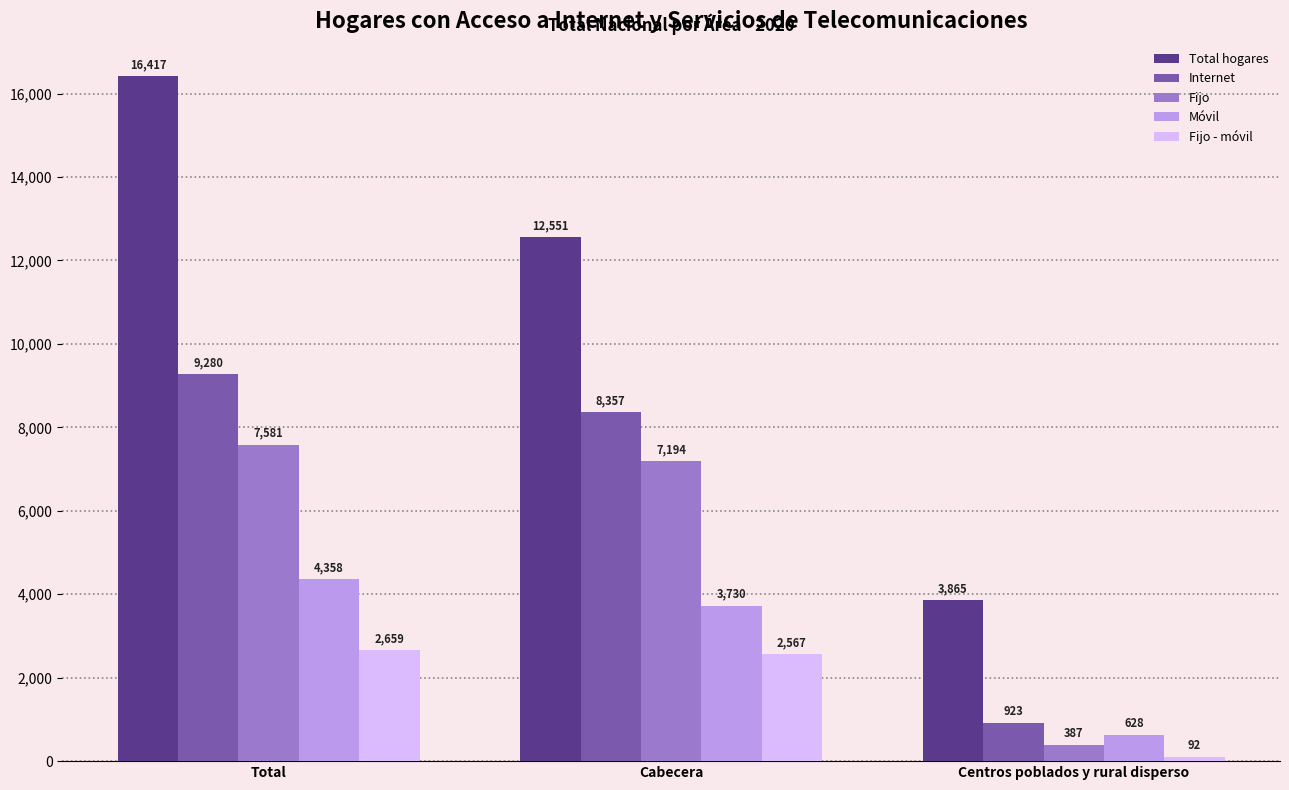

Is it true that Total hogares equals 12551 at Cabecera?

True